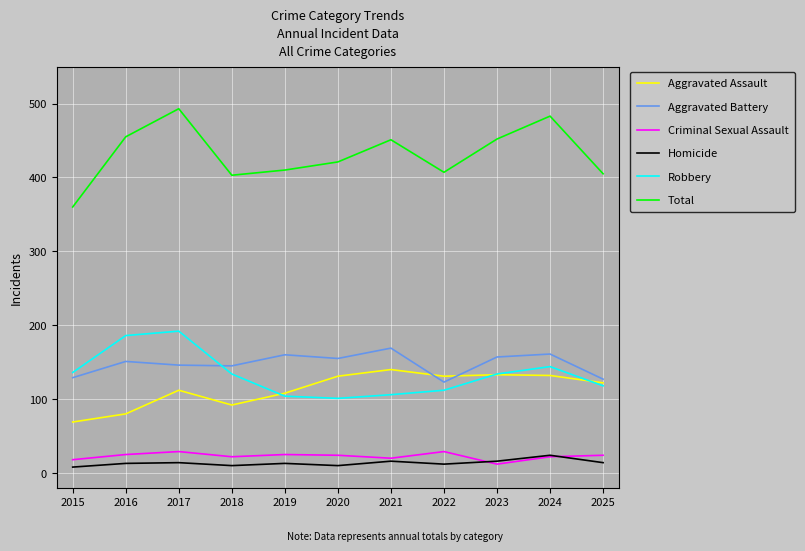

What are all the series names shown in the legend?

Aggravated Assault, Aggravated Battery, Criminal Sexual Assault, Homicide, Robbery, Total